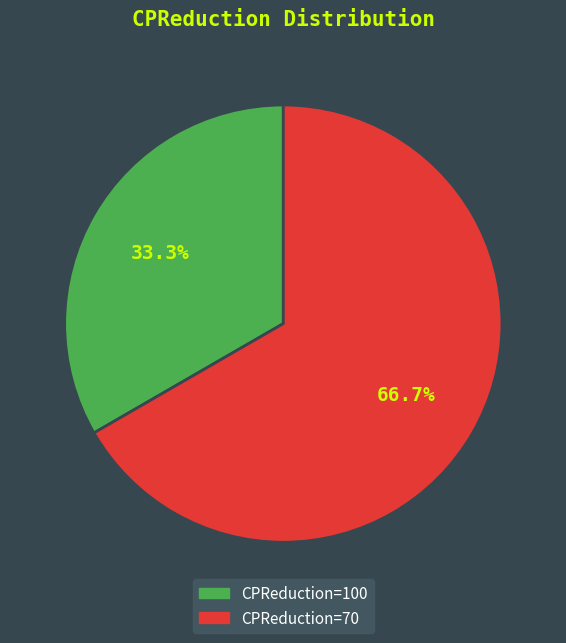

Does any single category account for the majority?

Yes